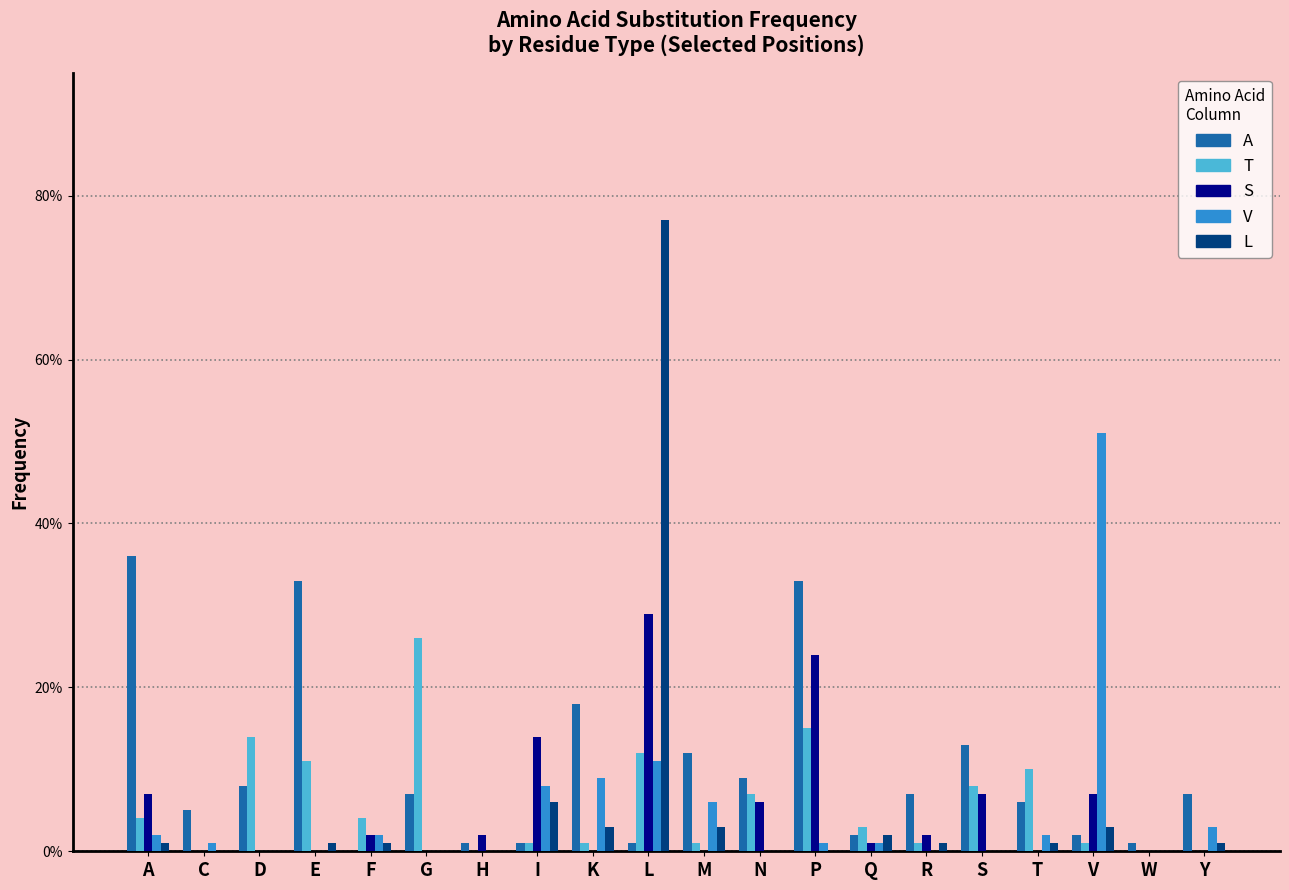

Which label corresponds to the largest value in the chart?

L